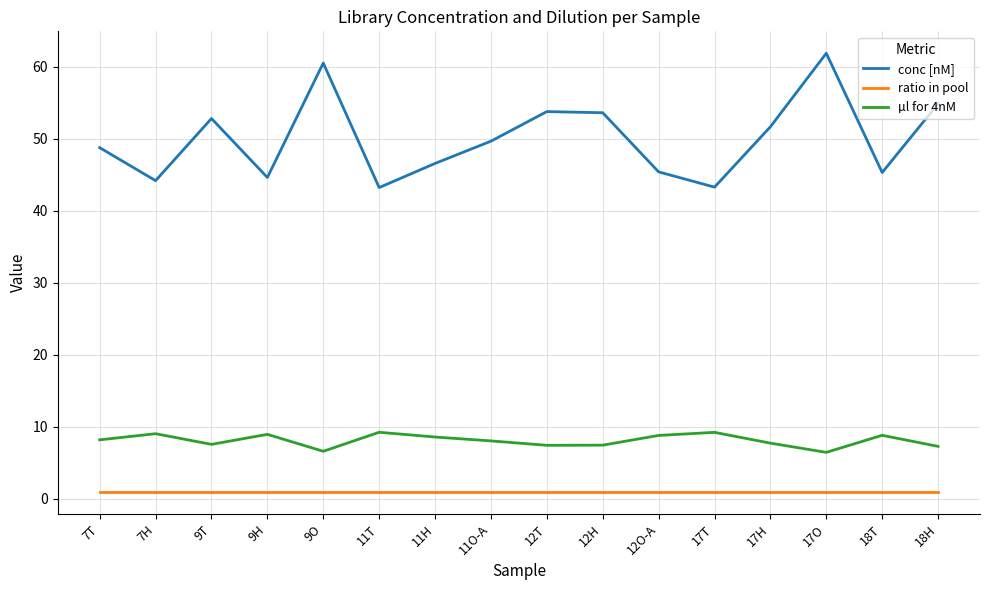

What are all the series names shown in the legend?

conc [nM], ratio in pool, µl for 4nM